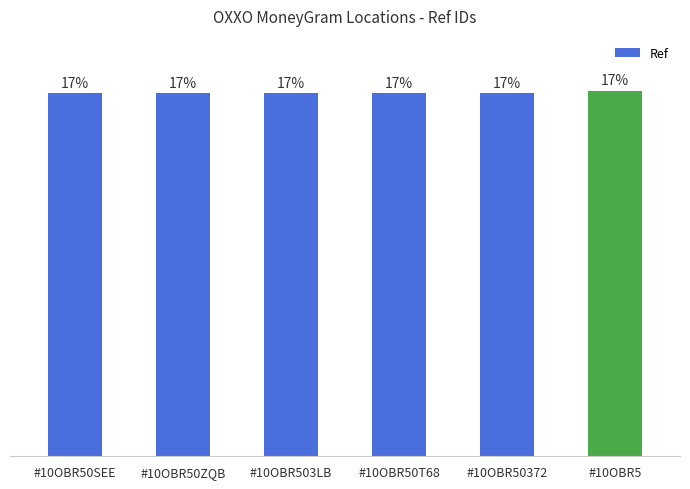

Count the number of values greater than 71286581.

2